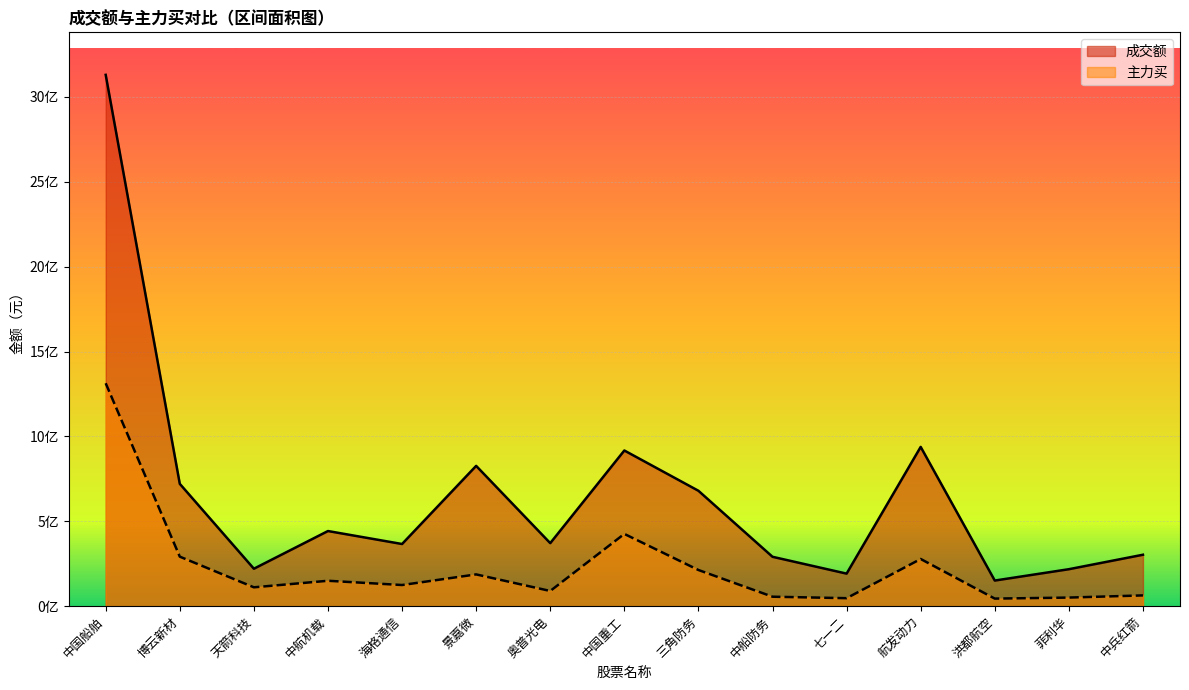

True or false: 主力买 and 成交额 cross at least once.

False